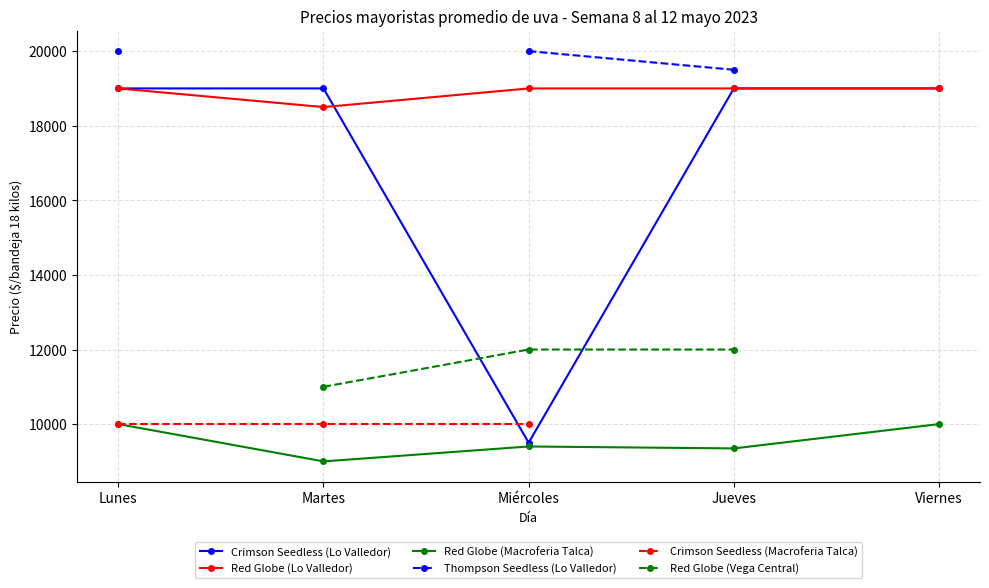

Read the Crimson Seedless (Lo Valledor) value at Jueves.

19000